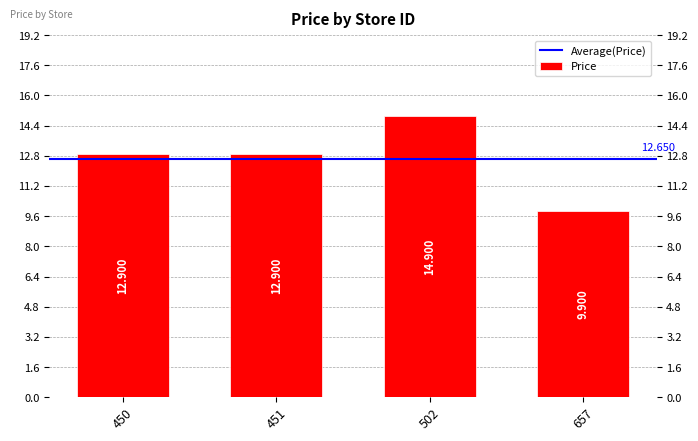

How many bars are there in total?

4